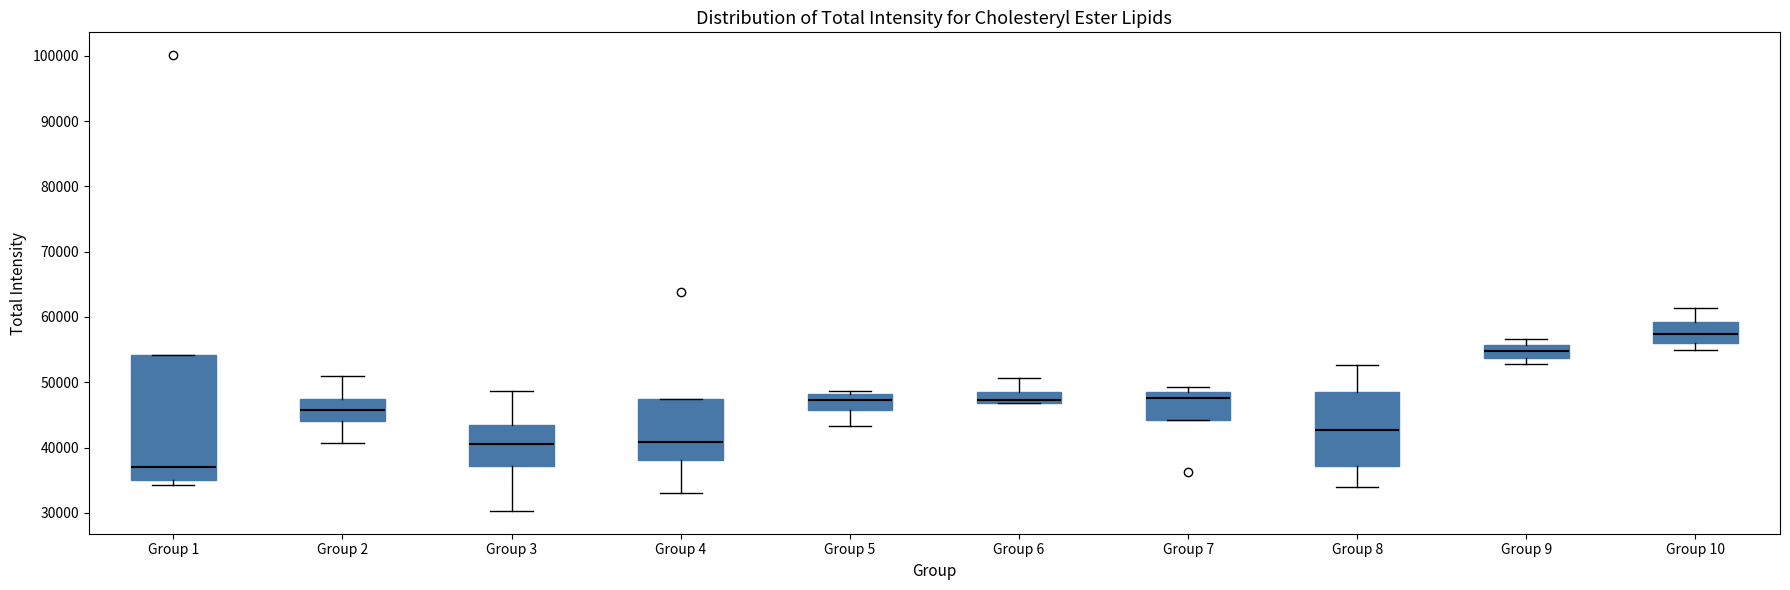

Where is the lower edge of the box for Group 6 on the y-axis? The values are not printed on the chart, so give them approximately, as read against the axis.

47000